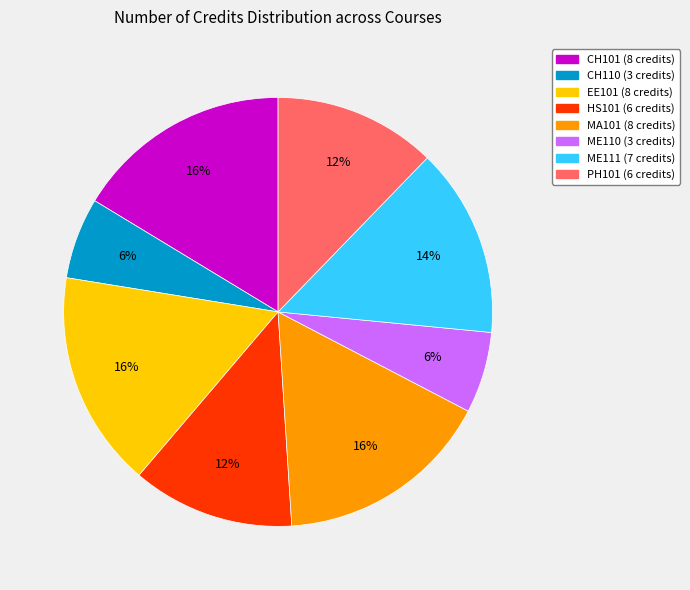

Is PH101 the majority of the pie?

No